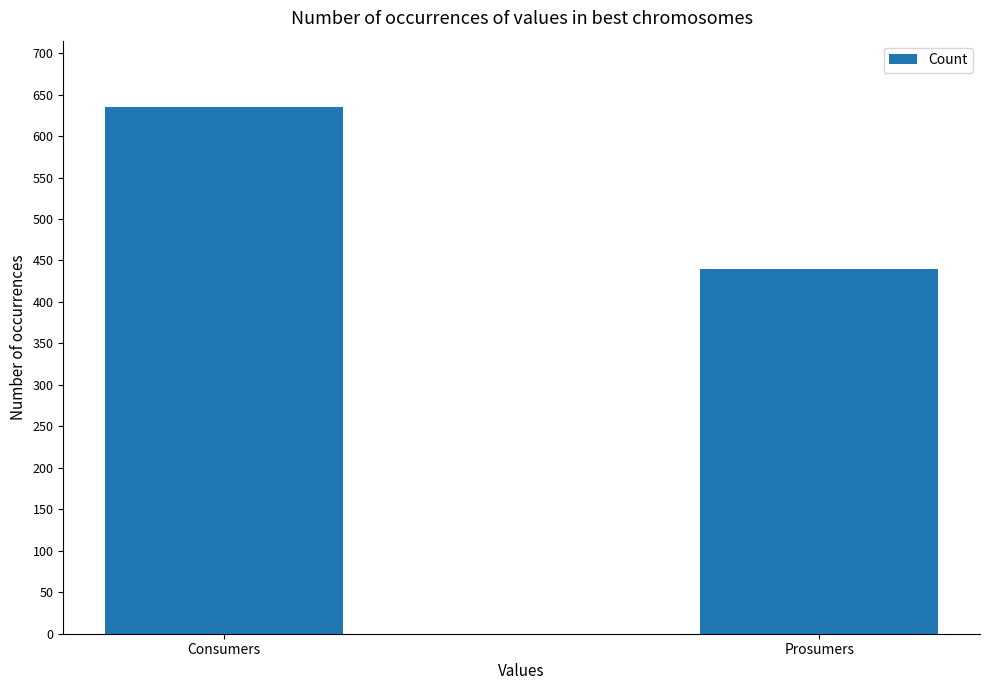

The value at Consumers is 635. True or false?

True